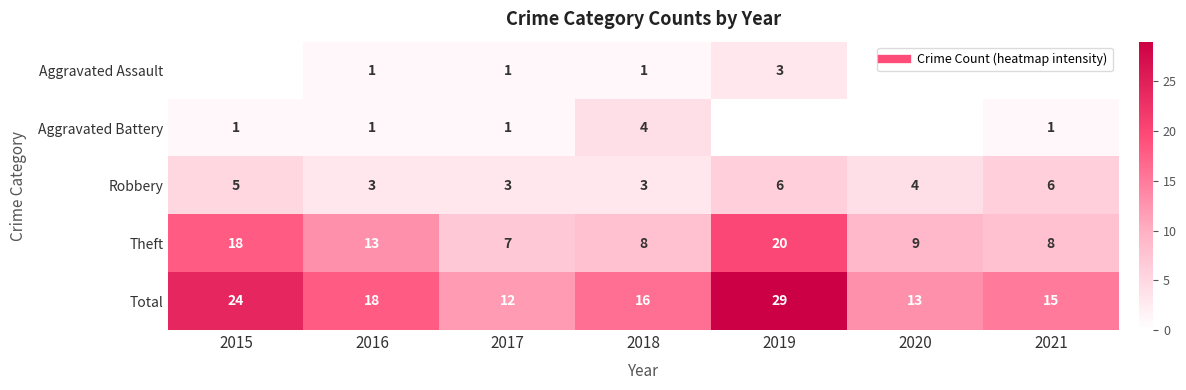

What is the difference between the maximum and second lowest values in the Aggravated Battery series?

4